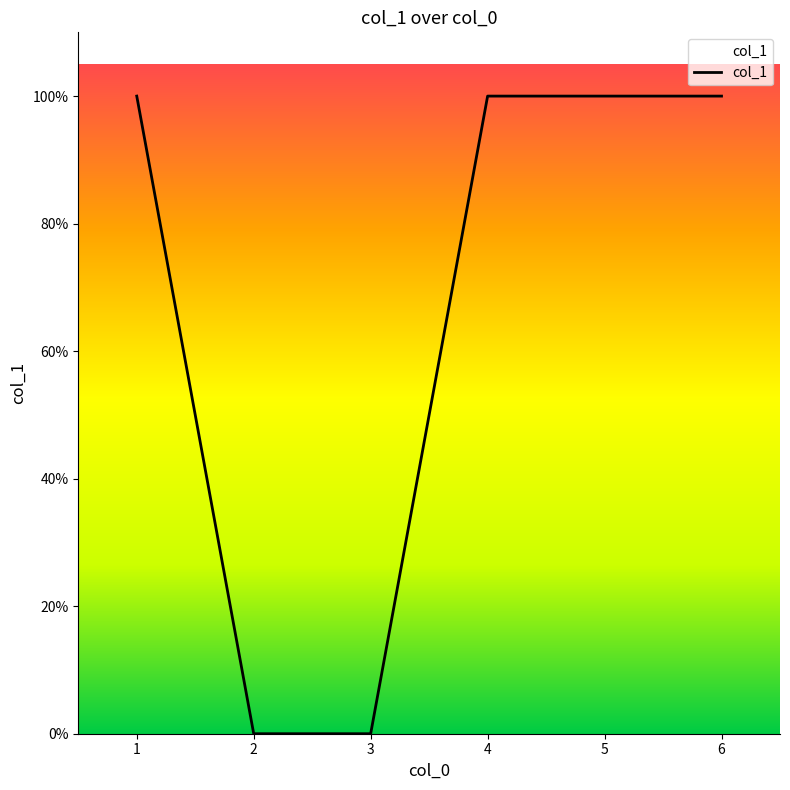

Is it true that the value at 4 is 1?

False